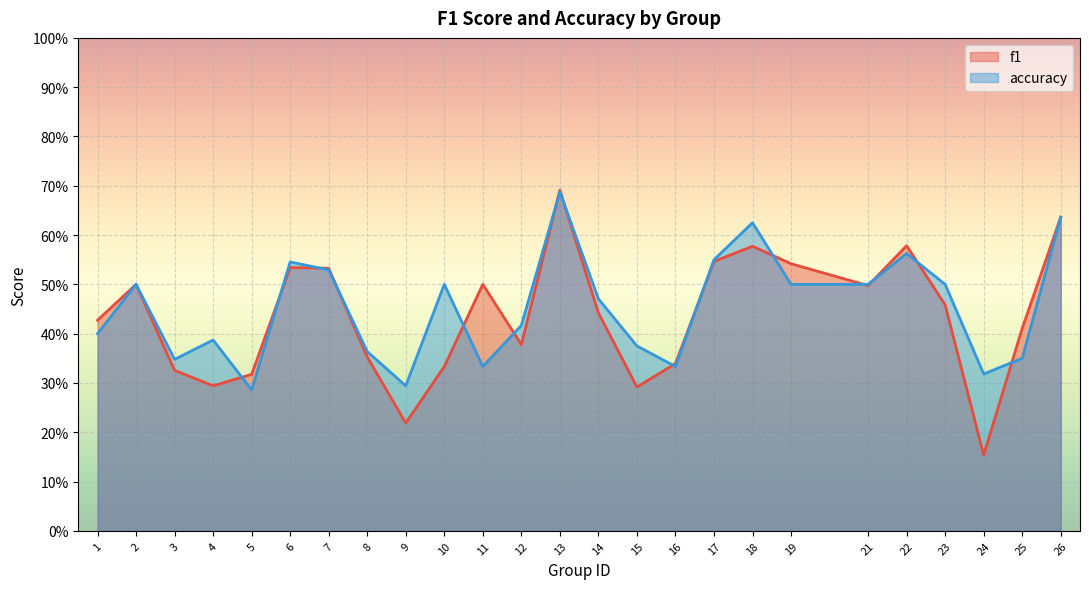

What is the difference between the maximum and minimum values in the f1 series?

0.5